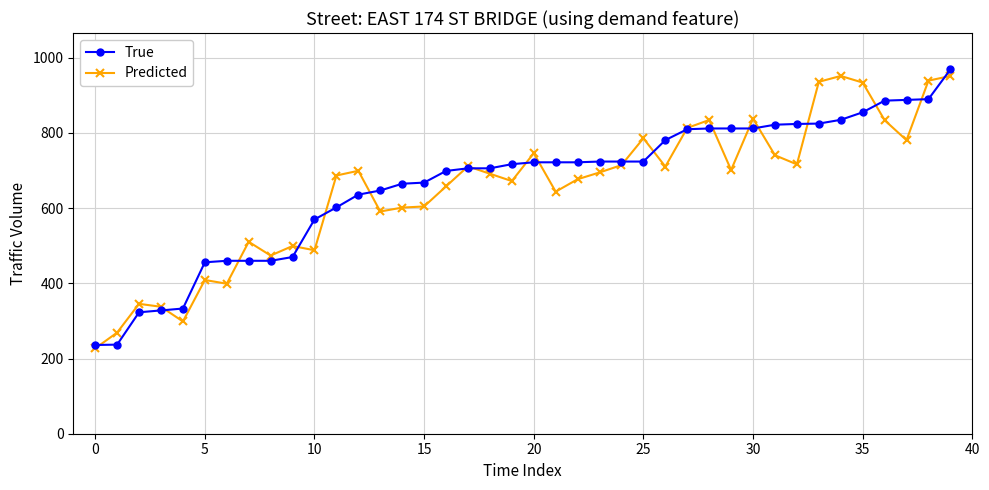

What is the value of the True point at the 10th from the left?

470.0